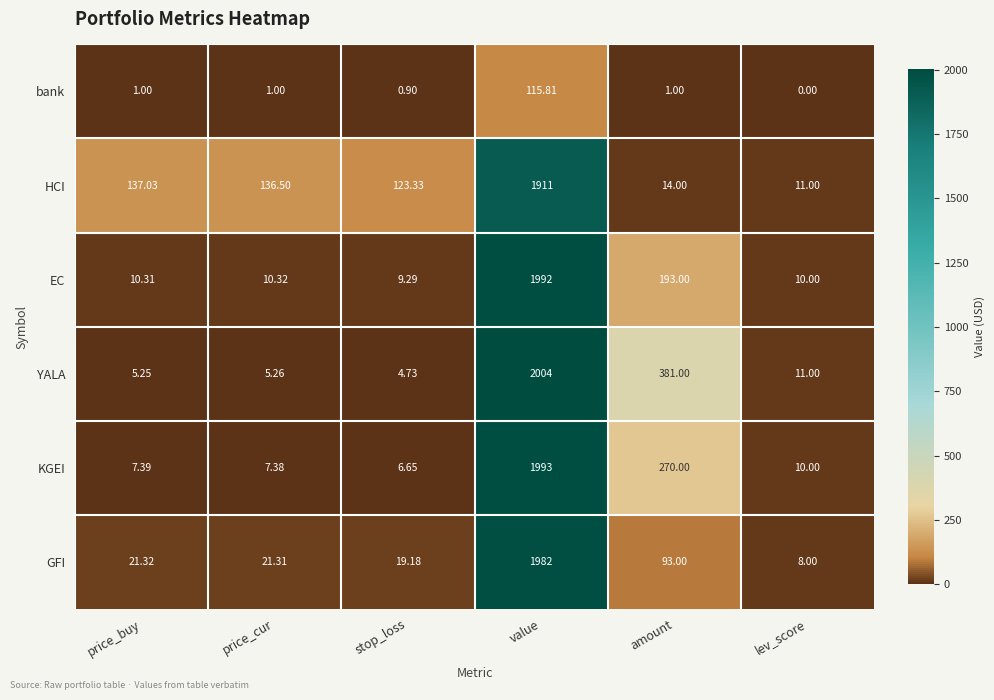

At which category is the sum across all series the highest?

value